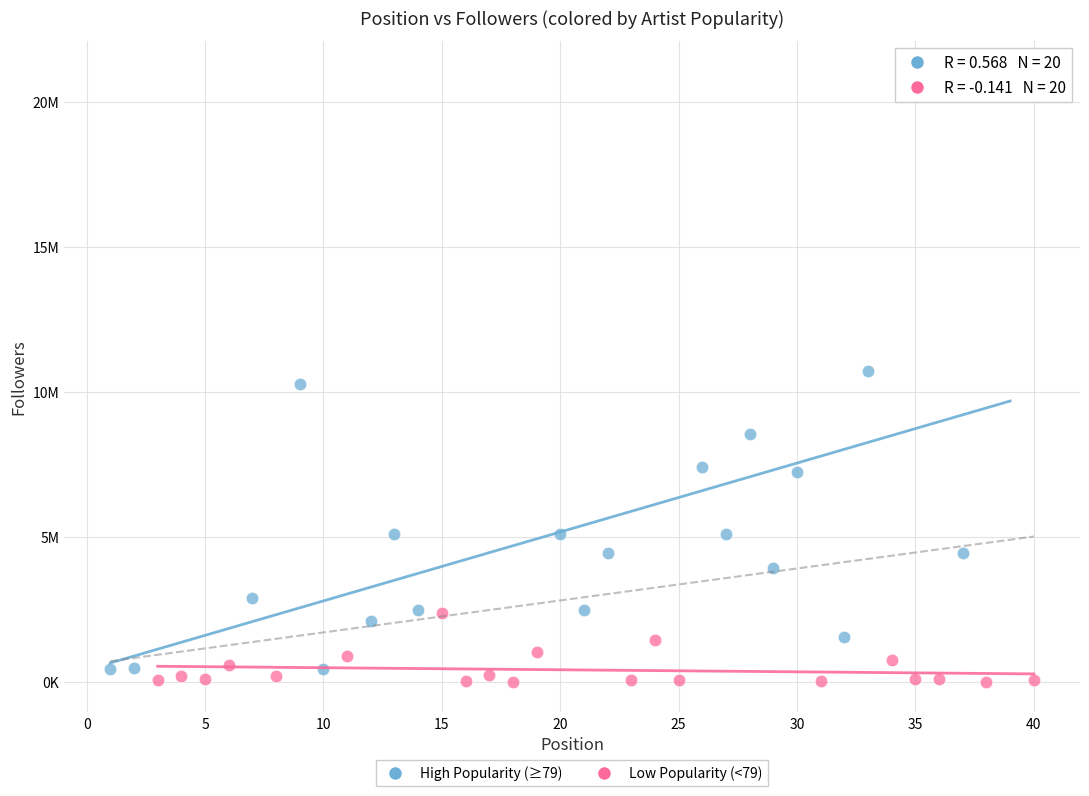

What are all the series names shown in the legend?

High Popularity (≥79), Low Popularity (<79)